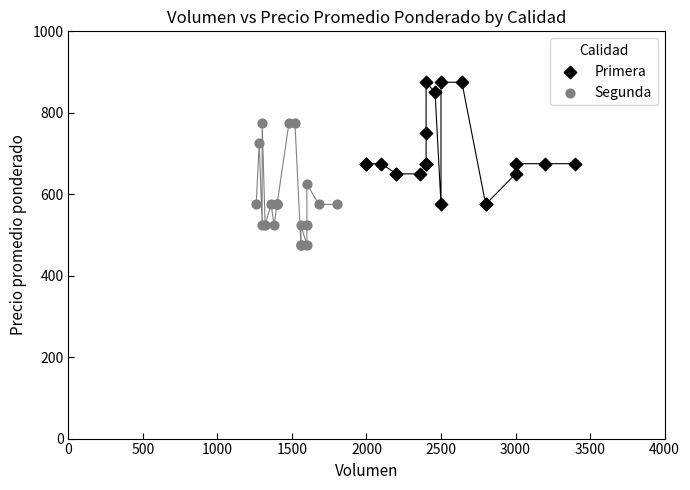

Which series contains the highest Y value?

Primera